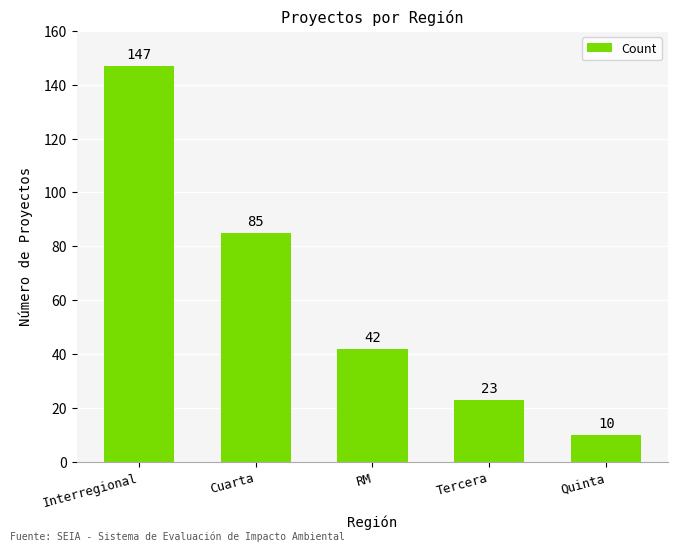

At which label does the data first exceed 42?

Interregional